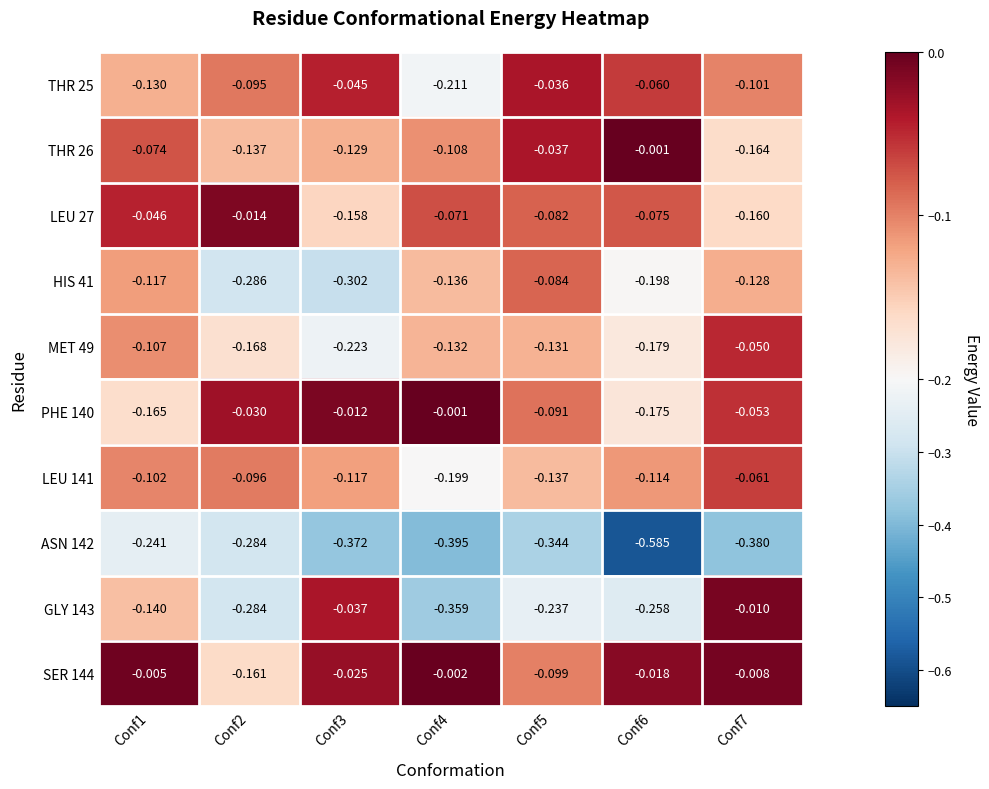

How many series are shown in this chart?

10